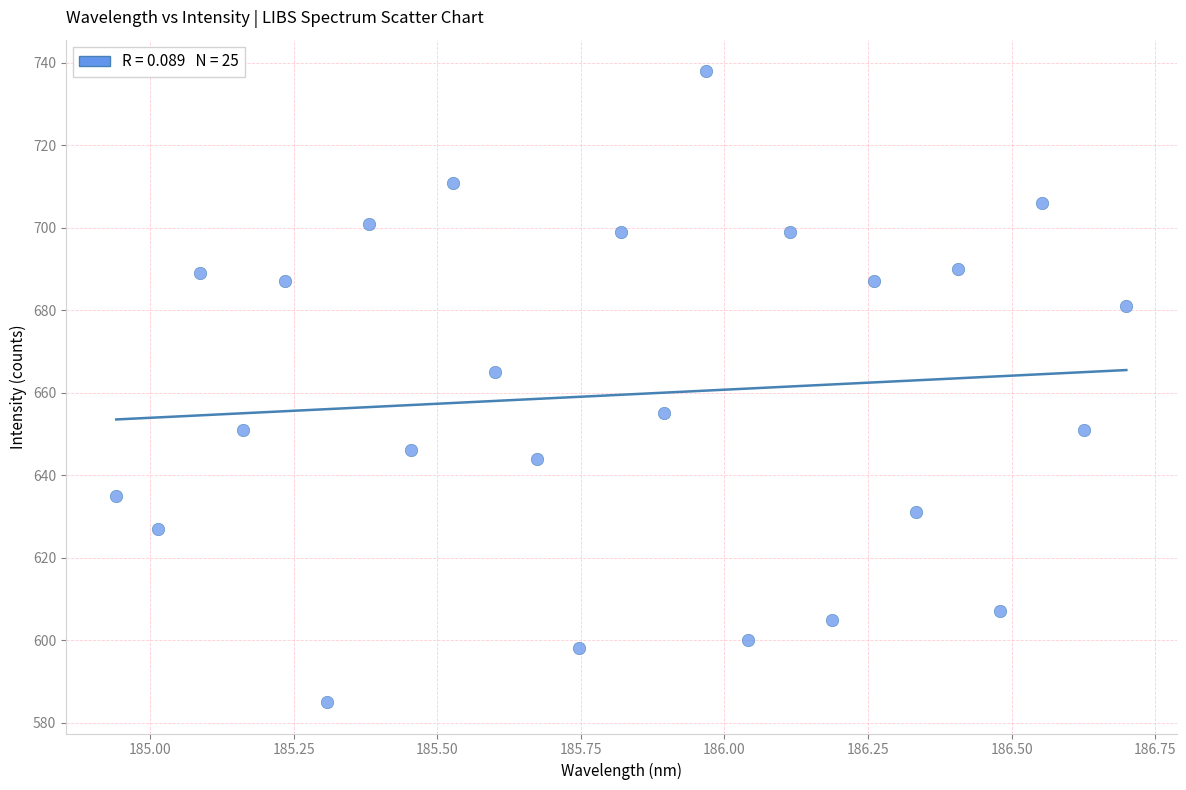

What Y value in the scatter plot is closest to 661?

665